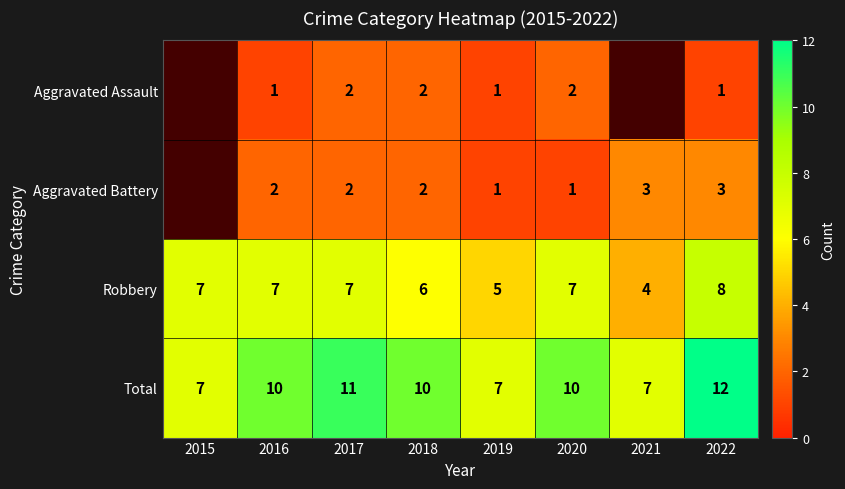

What is the maximum value shown in the chart?

12.0